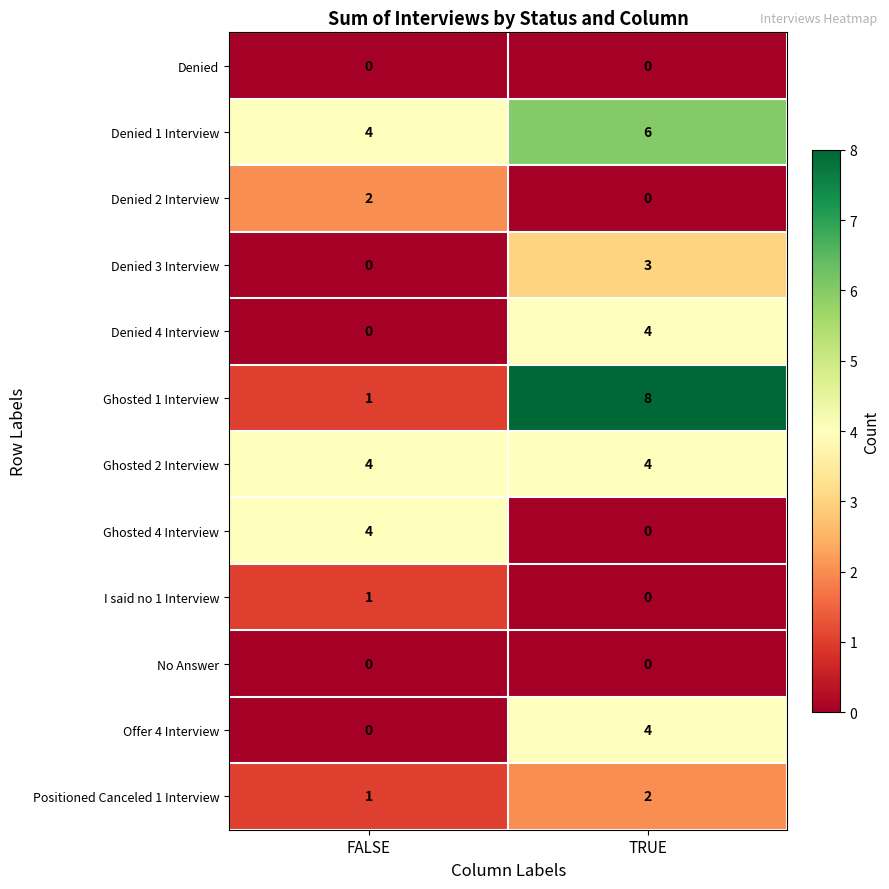

The Offer 4 Interview series shows 4 at TRUE. True or false?

True